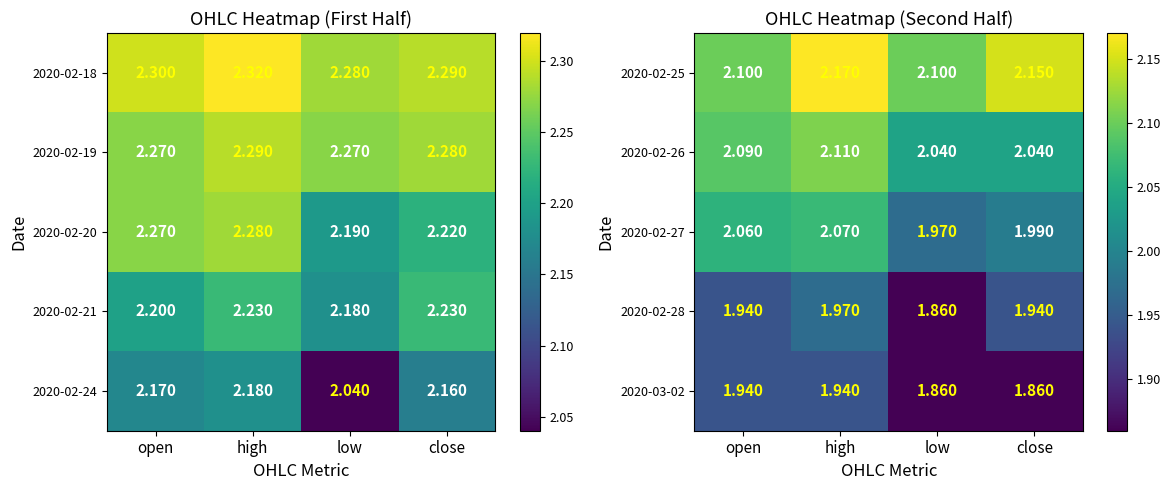

What is the difference between the highest and lowest values at high?

0.2